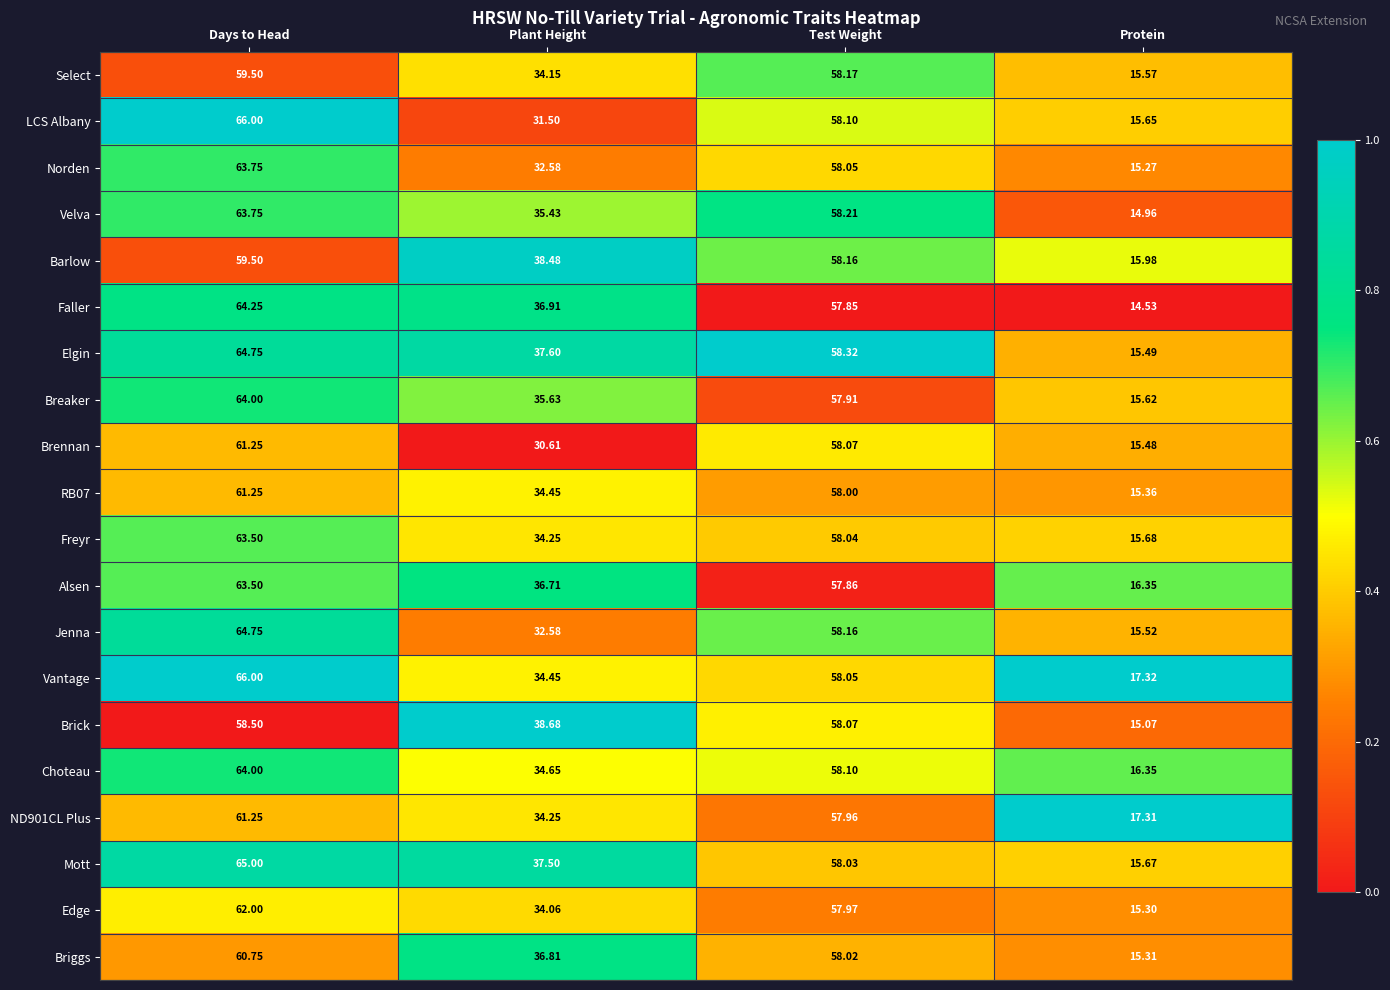

At which category is the sum across all series the highest?

Days to Head